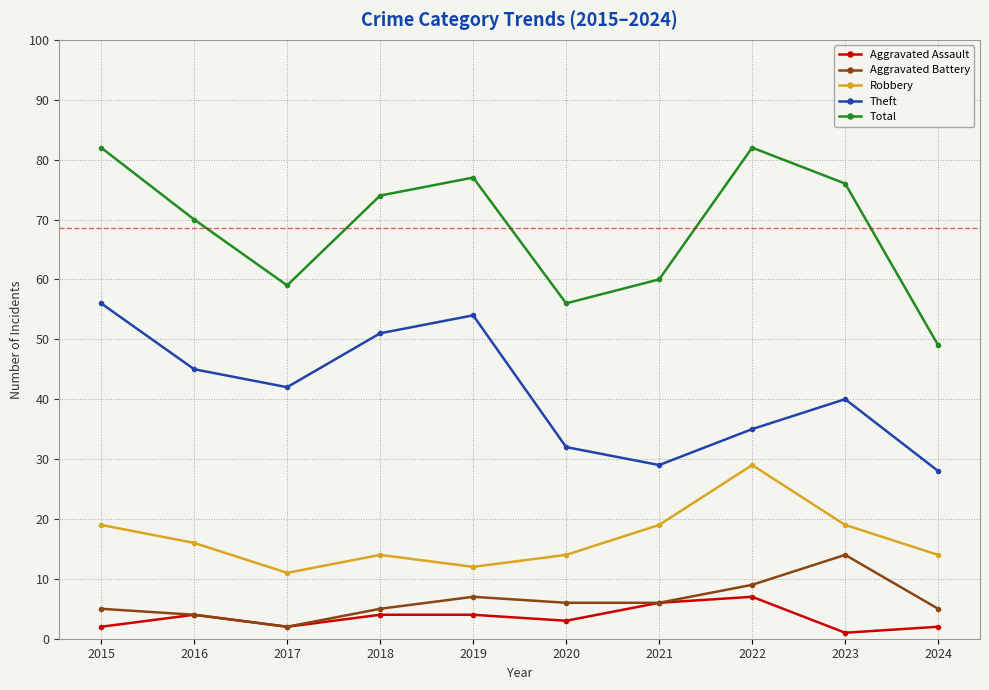

What is the difference between the Robbery values at 2017 and 2018?

3